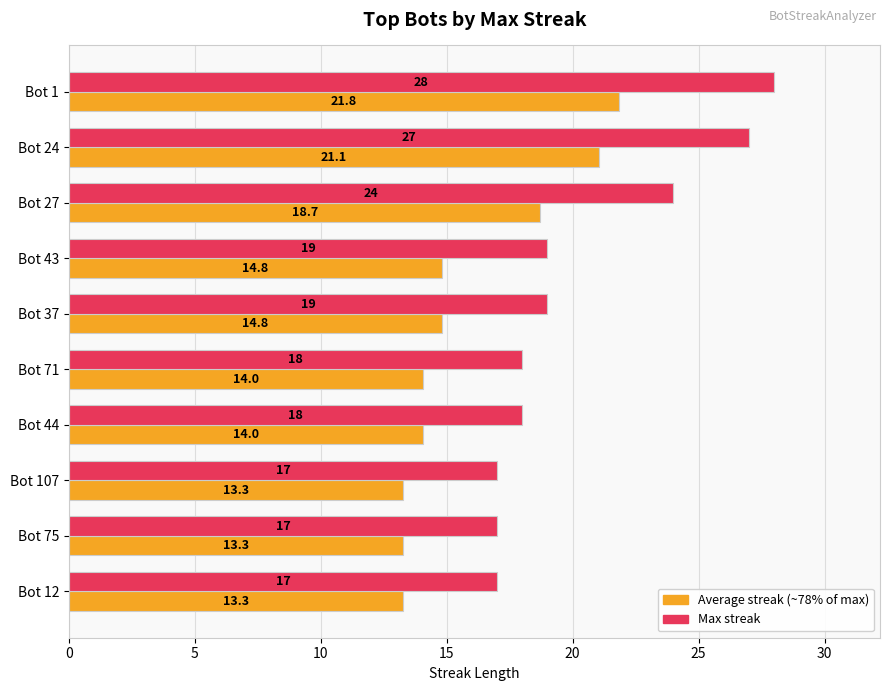

Which series has the largest range (max minus min)?

Max streak